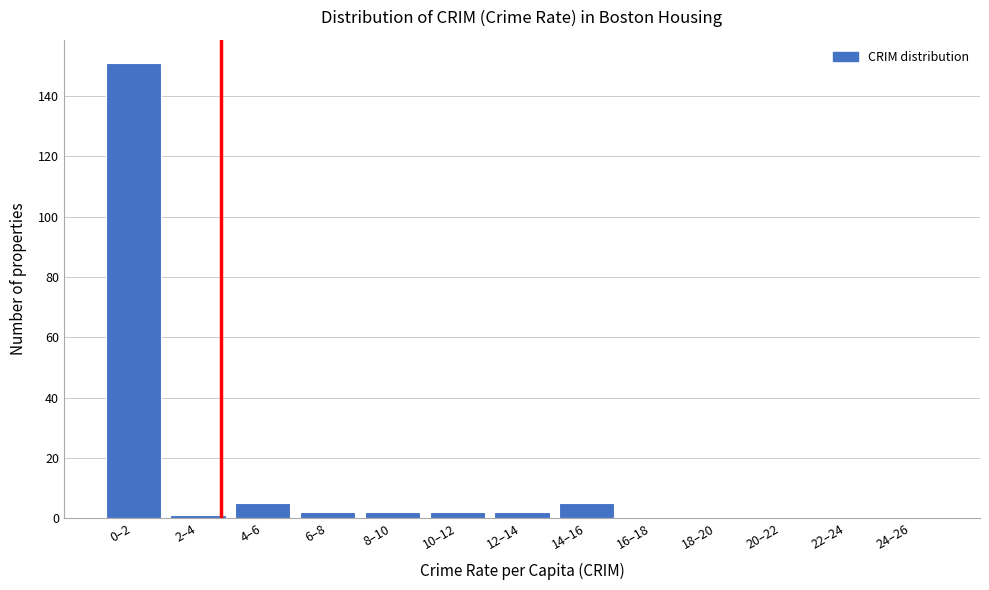

Reading right to left, what are all the values shown in this chart?

24–26=0	22–24=0	20–22=0	18–20=0	16–18=0	14–16=5	12–14=2	10–12=2	8–10=2	6–8=2	4–6=5	2–4=1	0–2=151